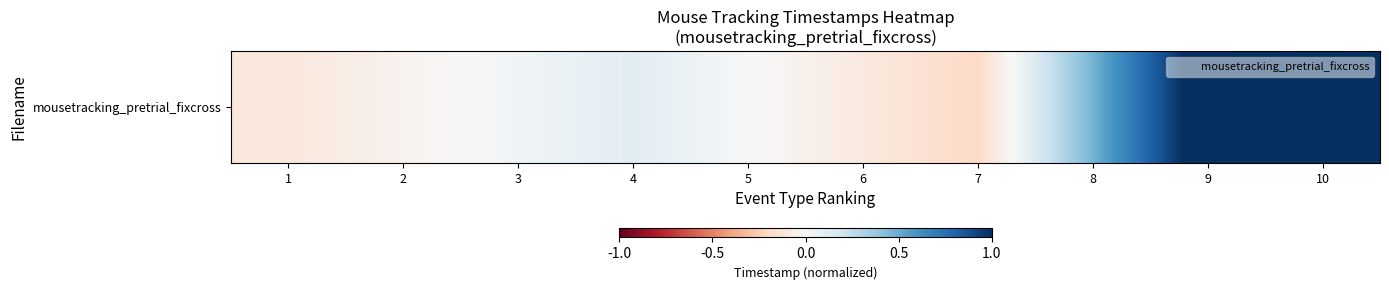

List the labels in order of value, largest first.

10, 9, 8, 4, 3, 5, 2, 6, 1, 7